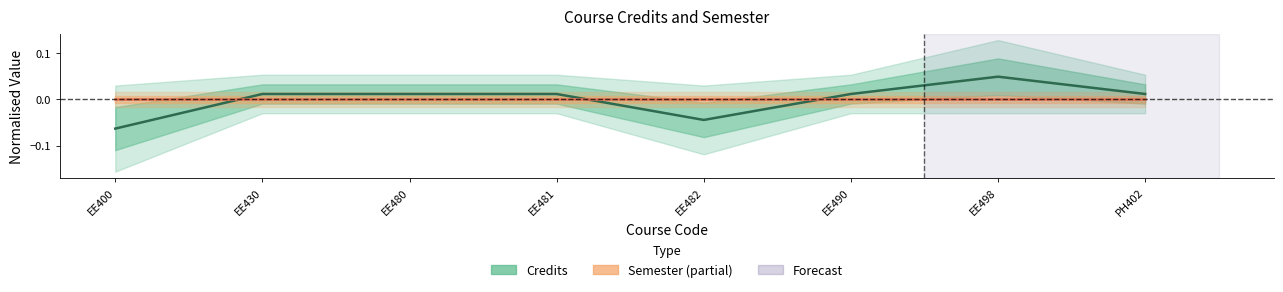

What is the minimum value shown in the chart?

-0.1